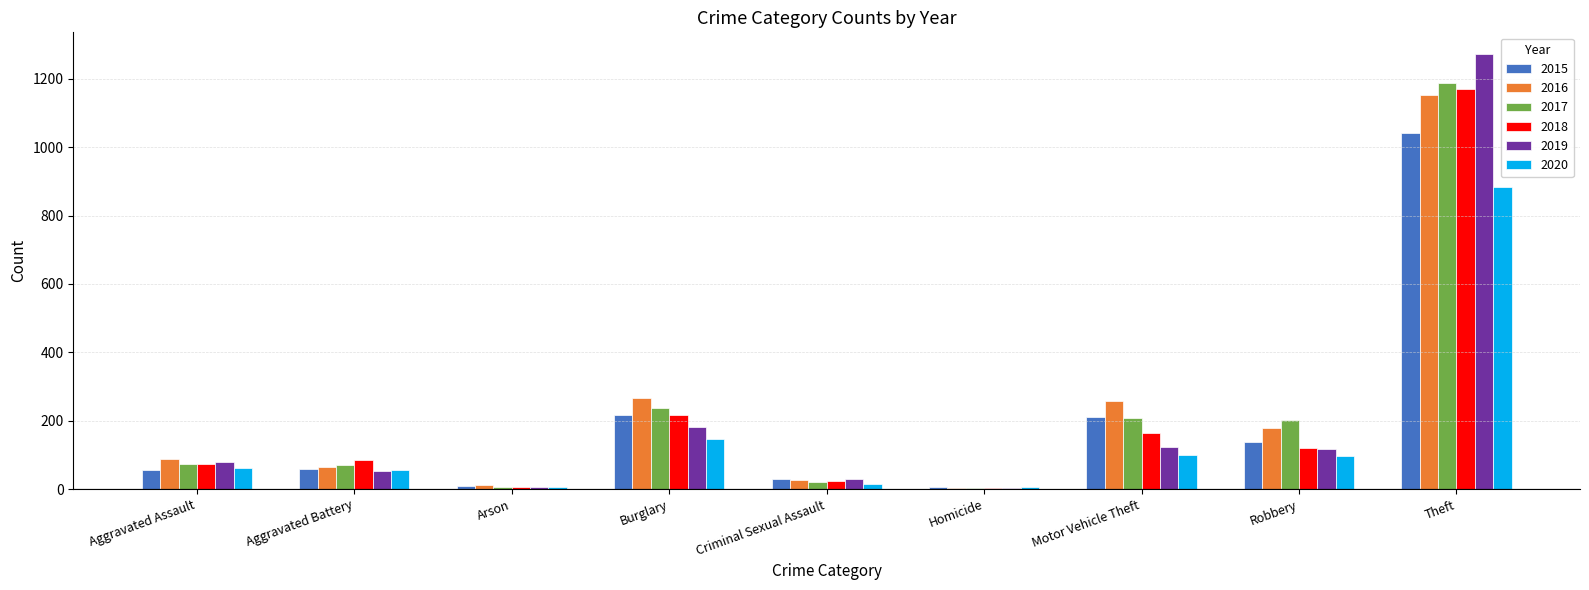

The 2015 series shows 29 at Criminal Sexual Assault. True or false?

True